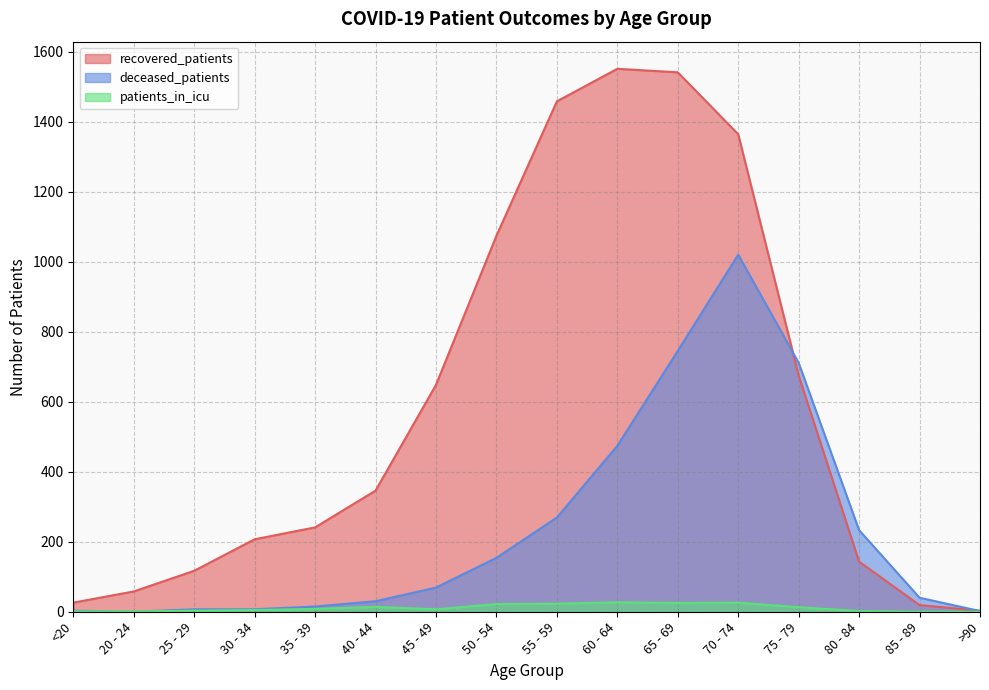

What position from the right is 60 - 64?

7